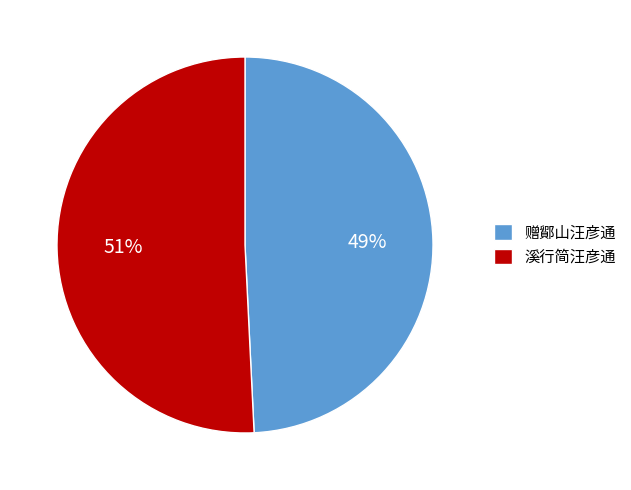

What is the majority slice?

溪行简汪彦通